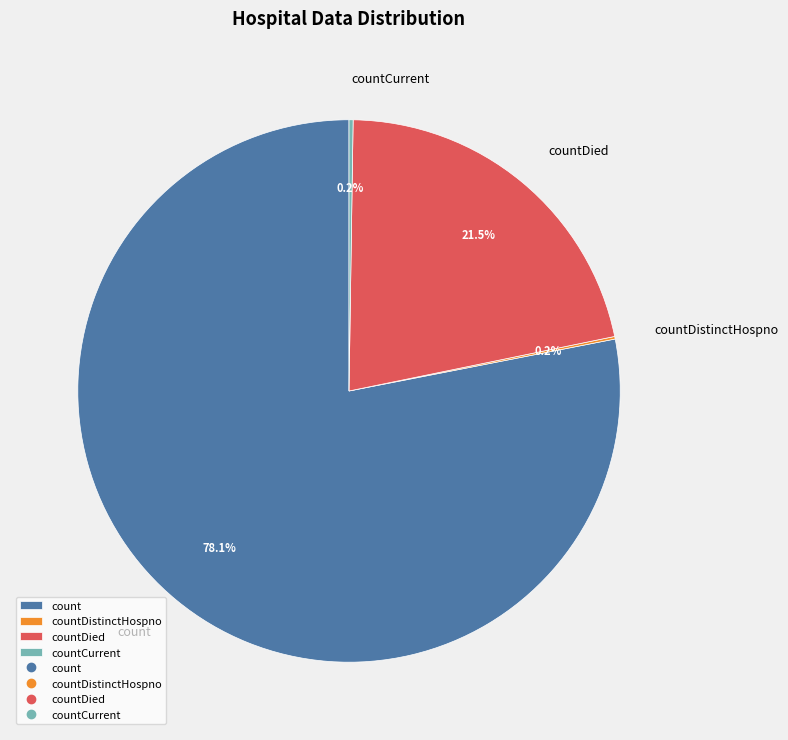

Which category has the biggest portion of the pie?

count